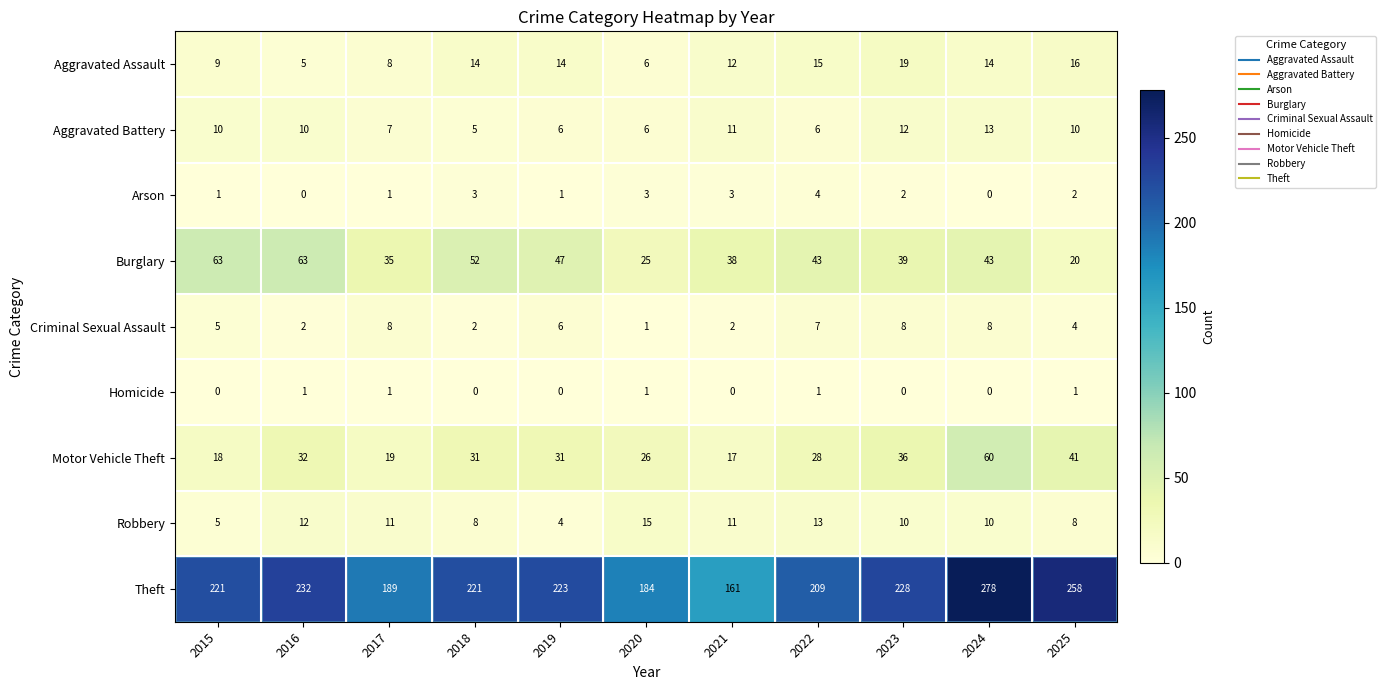

What is the total value across all series at 2023?

354